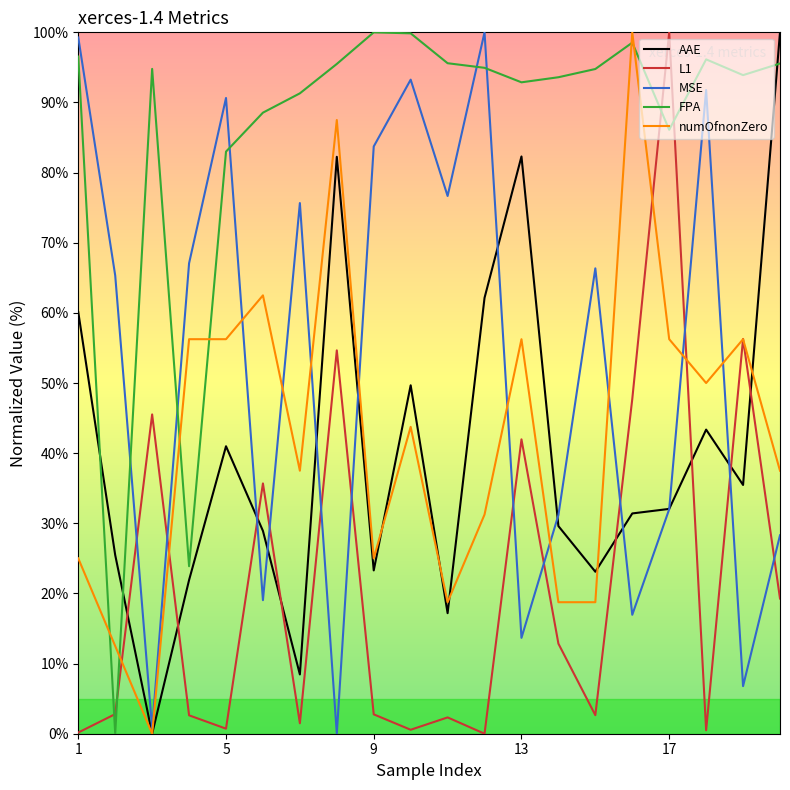

What is the greatest value displayed?

100.0